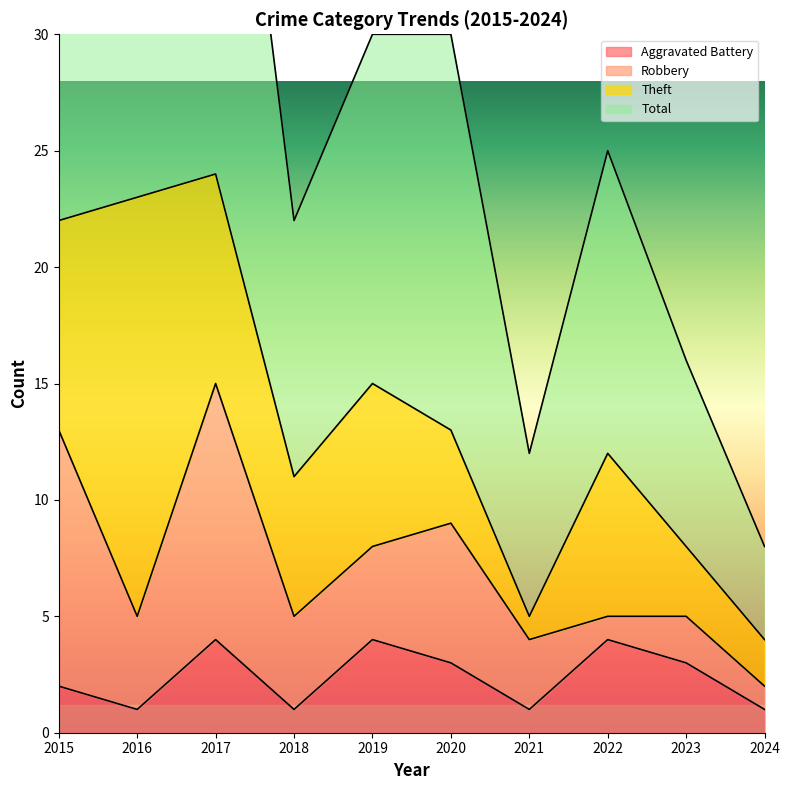

Is it true that Aggravated Battery equals 2 at 2015?

True